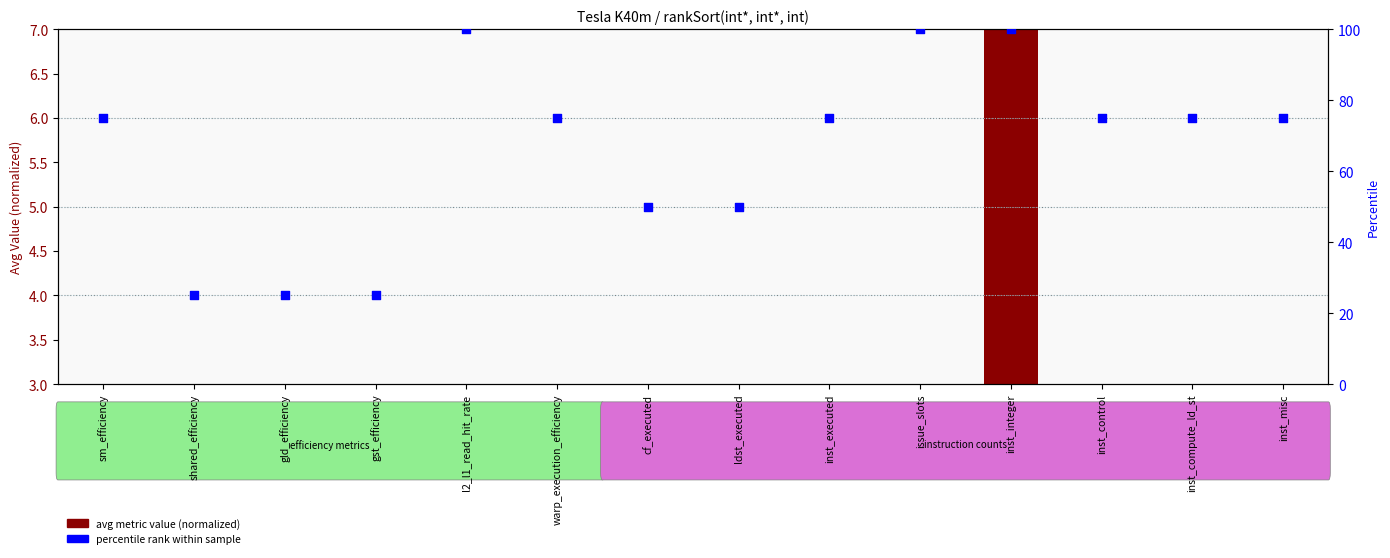

What are all the series names shown in the legend?

avg metric value (normalized), percentile rank within sample